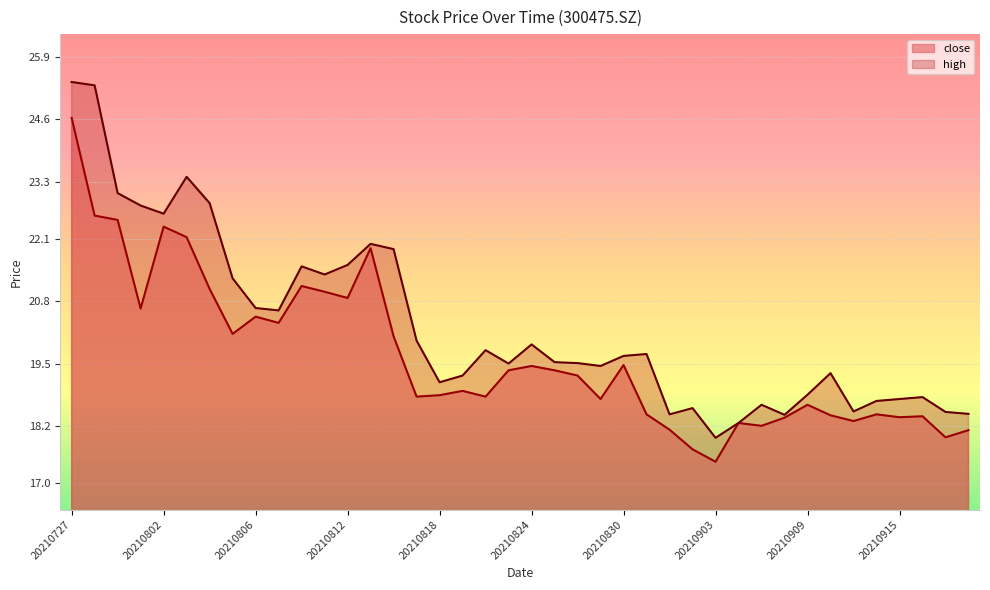

At which category does high reach its first local peak?

20210803